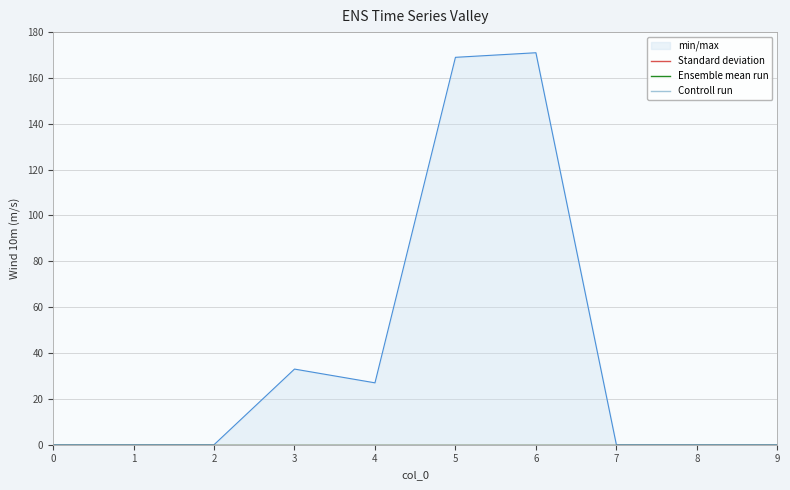

The 4 series shows 0 at 6. True or false?

True